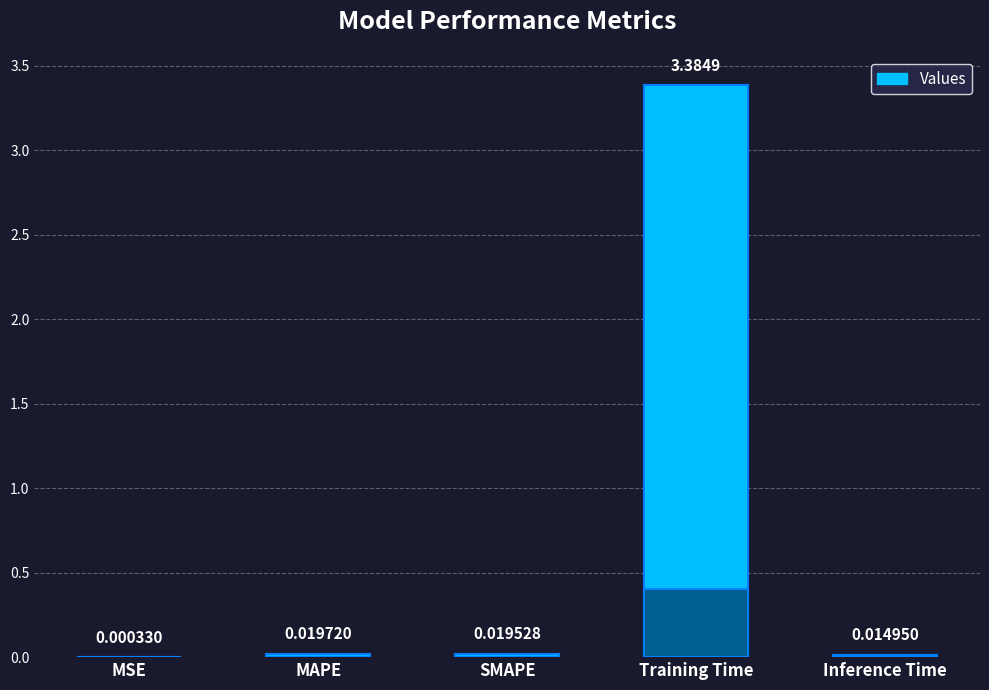

Reading left to right, transcribe all the data shown in this chart.

MSE=0.0	MAPE=0.0	SMAPE=0.0	Training Time=3.4	Inference Time=0.0